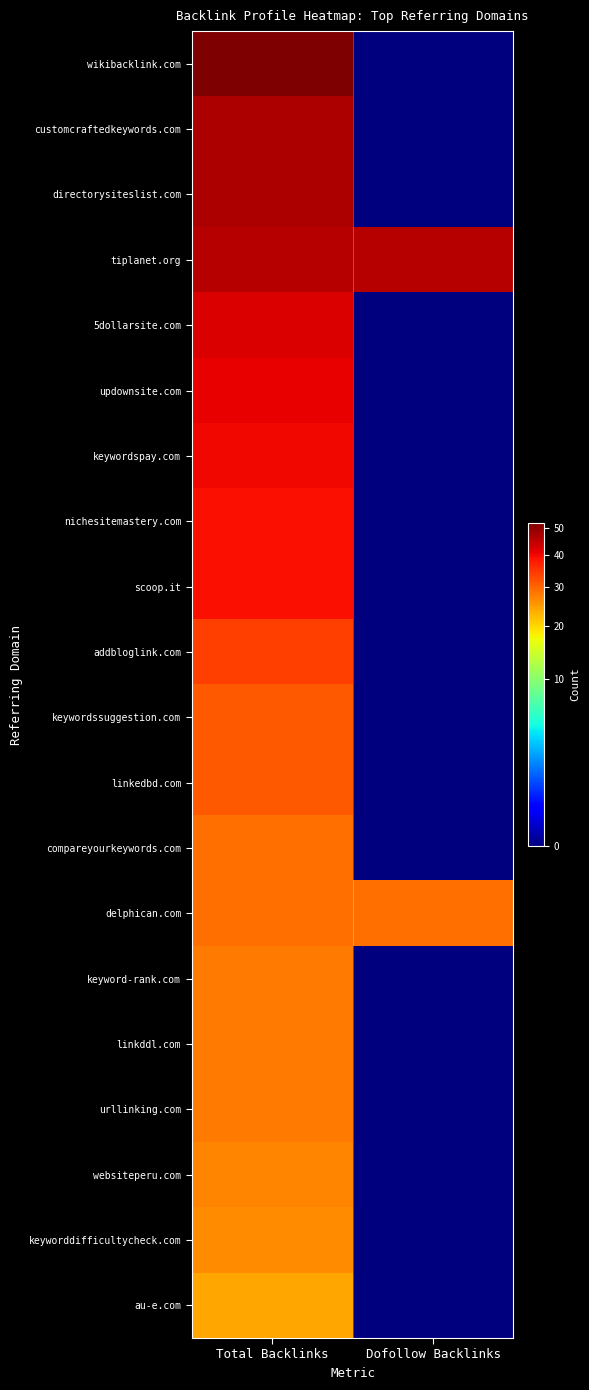

What is the total value across all series at Total Backlinks?

708